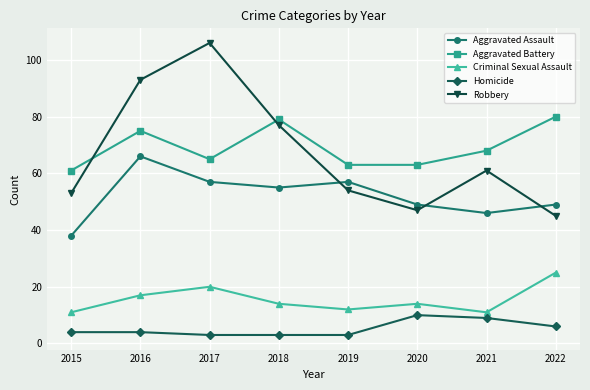

How many values in the Robbery series are below 61?

4